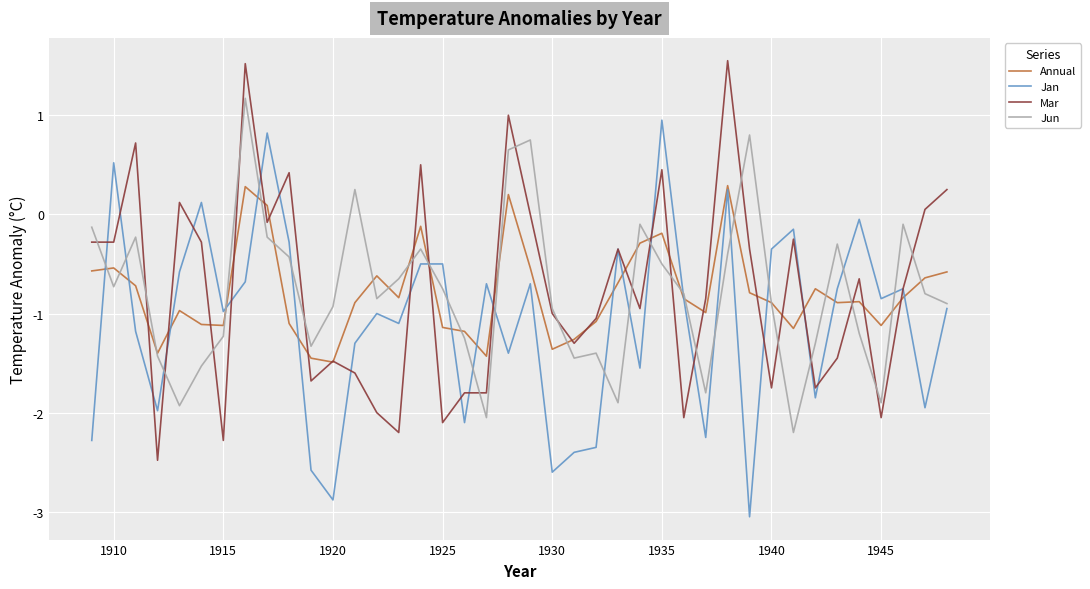

What is the minimum value shown in the chart?

-3.0